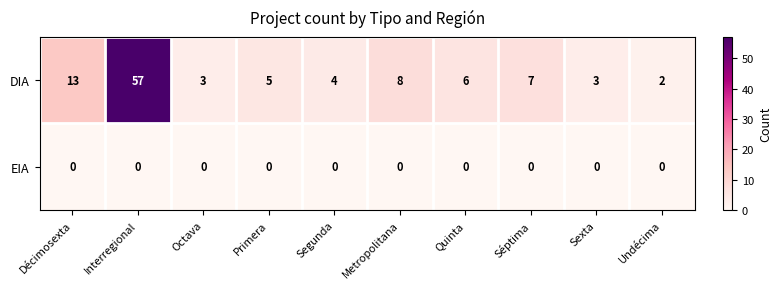

Reading left to right, list all the values displayed in this chart.

DIA: Décimosexta=13	Interregional=57	Octava=3	Primera=5	Segunda=4	Metropolitana=8	Quinta=6	Séptima=7	Sexta=3	Undécima=2
EIA: Décimosexta=0	Interregional=0	Octava=0	Primera=0	Segunda=0	Metropolitana=0	Quinta=0	Séptima=0	Sexta=0	Undécima=0